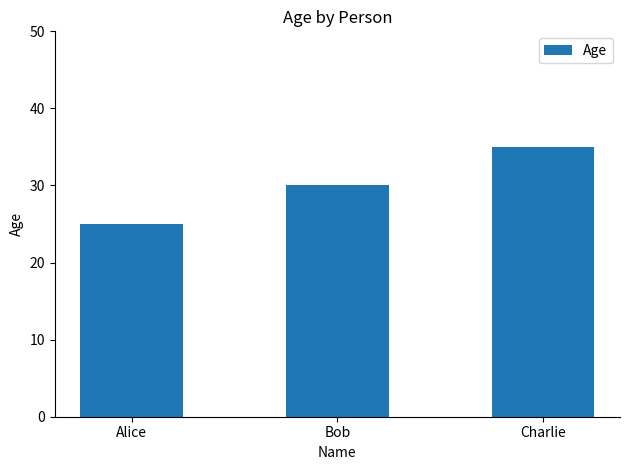

List the labels in order of value, smallest first.

Alice, Bob, Charlie